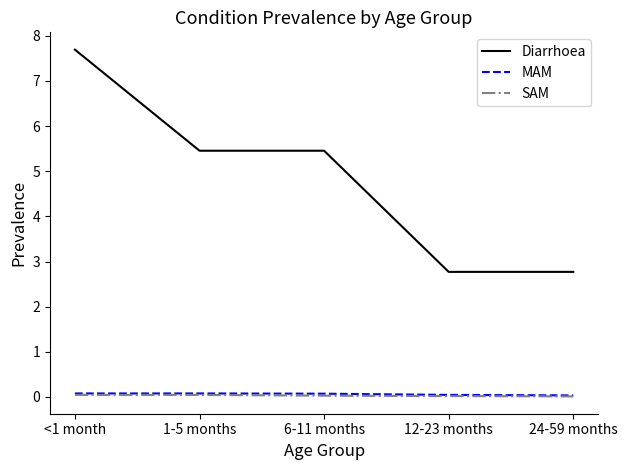

Is it true that MAM equals 0.0 at 24-59 months?

True